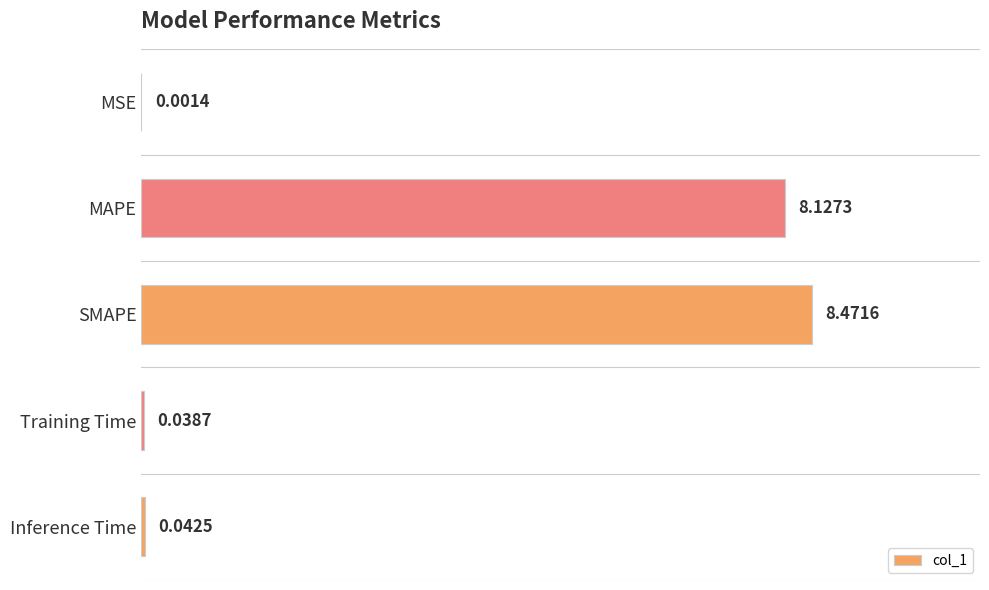

Which has a higher value, Training Time or SMAPE?

SMAPE